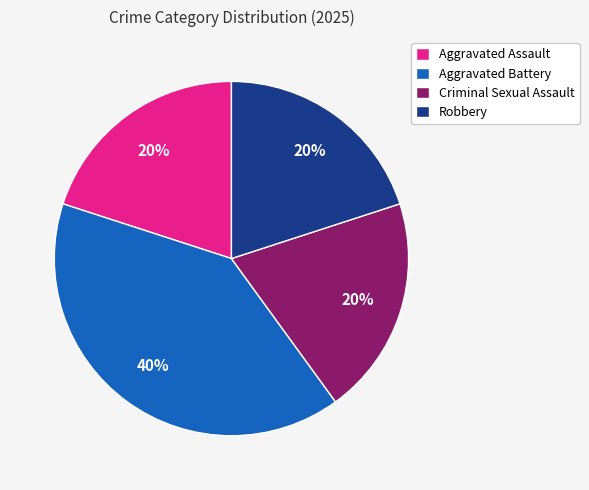

Count the number of slices in the pie.

4